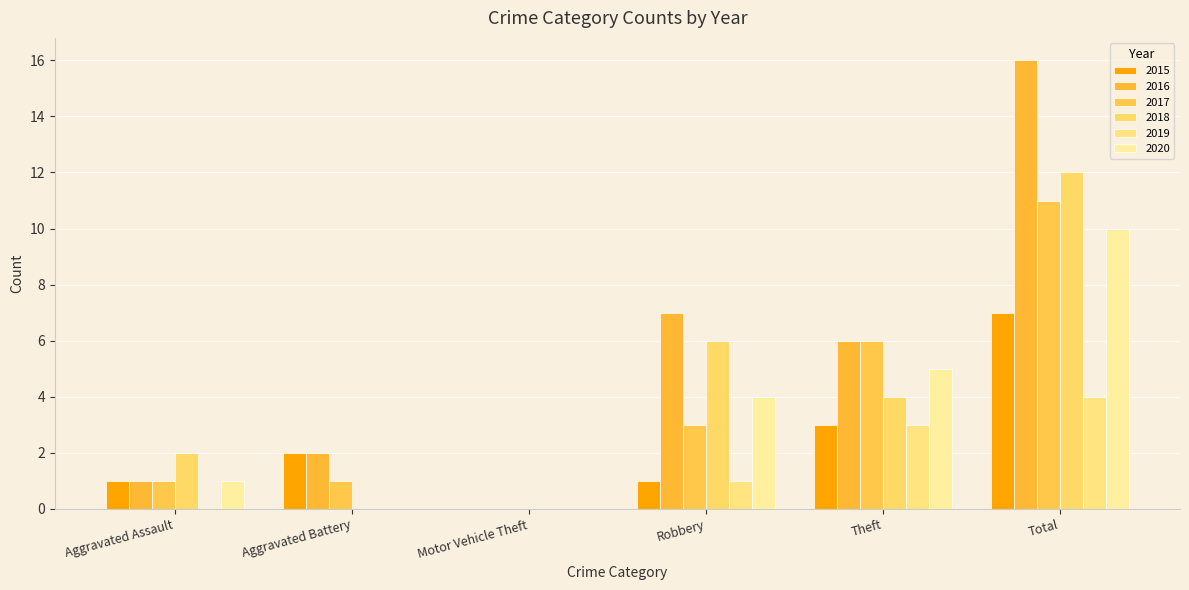

What are all the series names shown in the legend?

2015, 2016, 2017, 2018, 2019, 2020